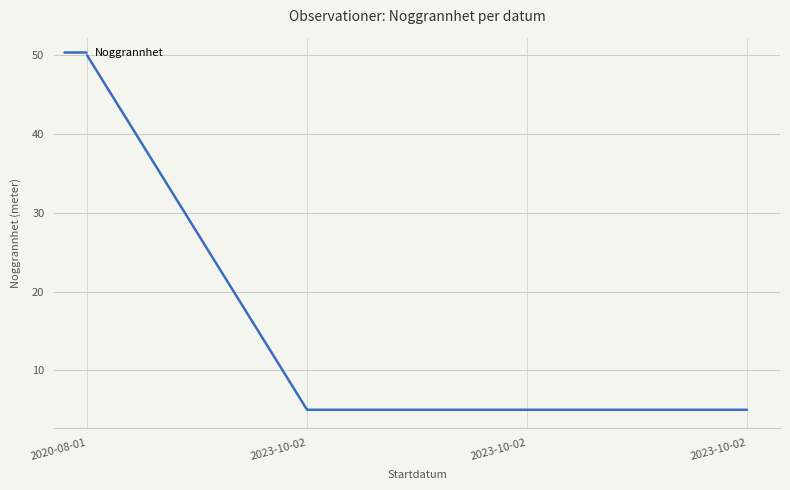

Reading right to left, what are all the values shown in this chart?

5	5	5	50